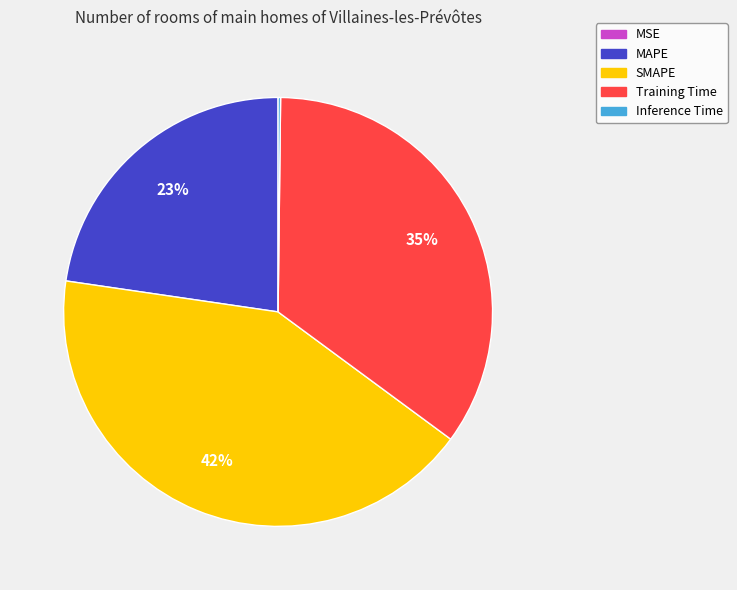

Is the sum of MAPE and SMAPE greater than half?

Yes